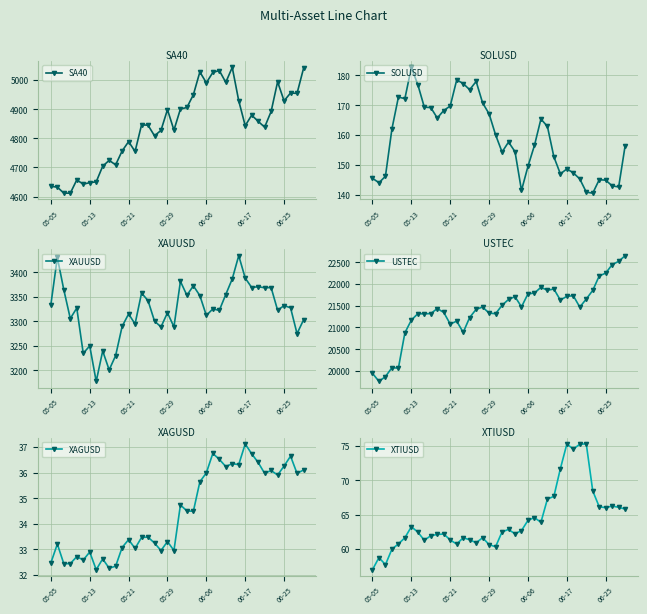

Which series has the largest range (max minus min)?

USTEC